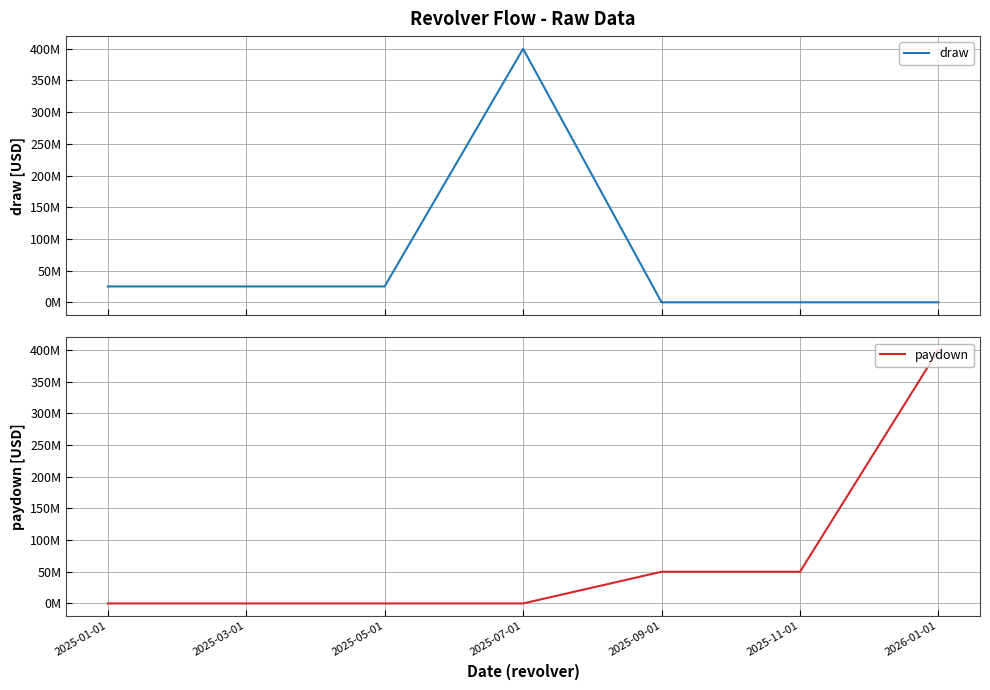

What is the label of the 1st point from the right?

2026-01-01